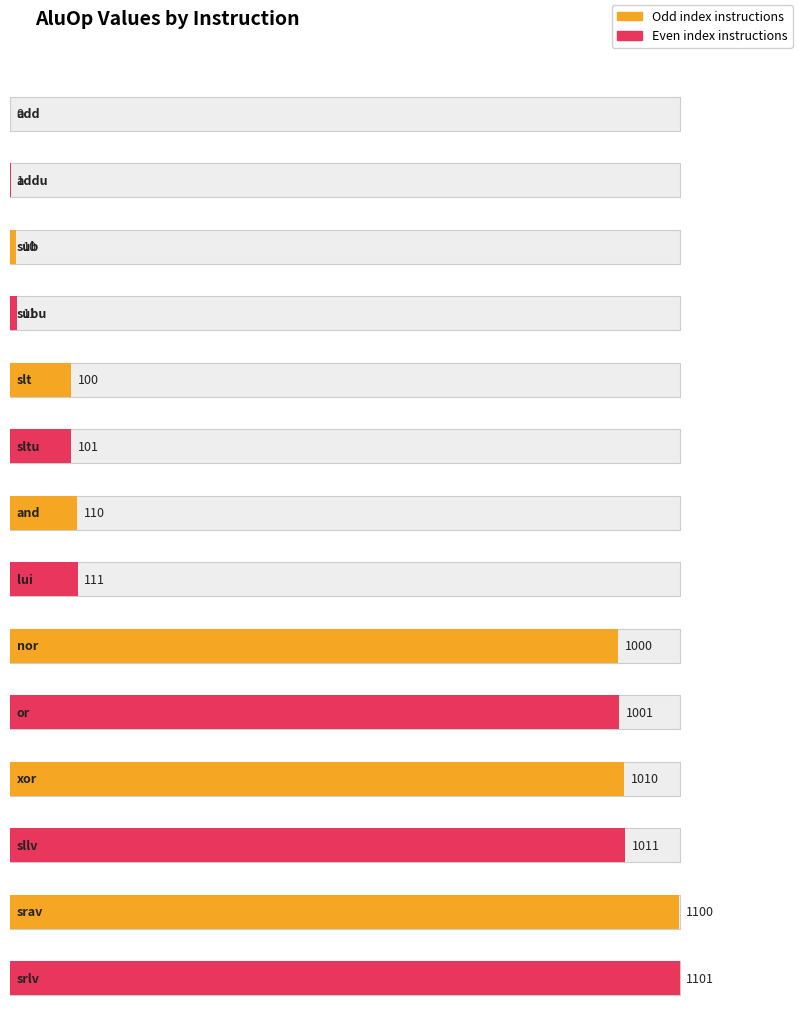

What is the sum of all values?

6667